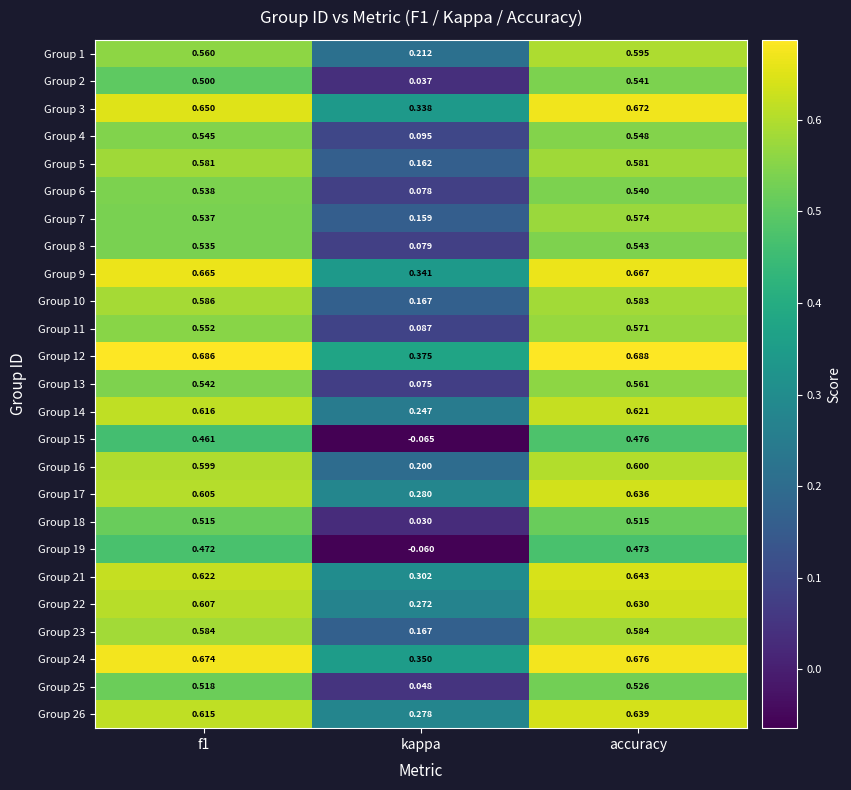

Which series has the widest spread of values?

Group 15